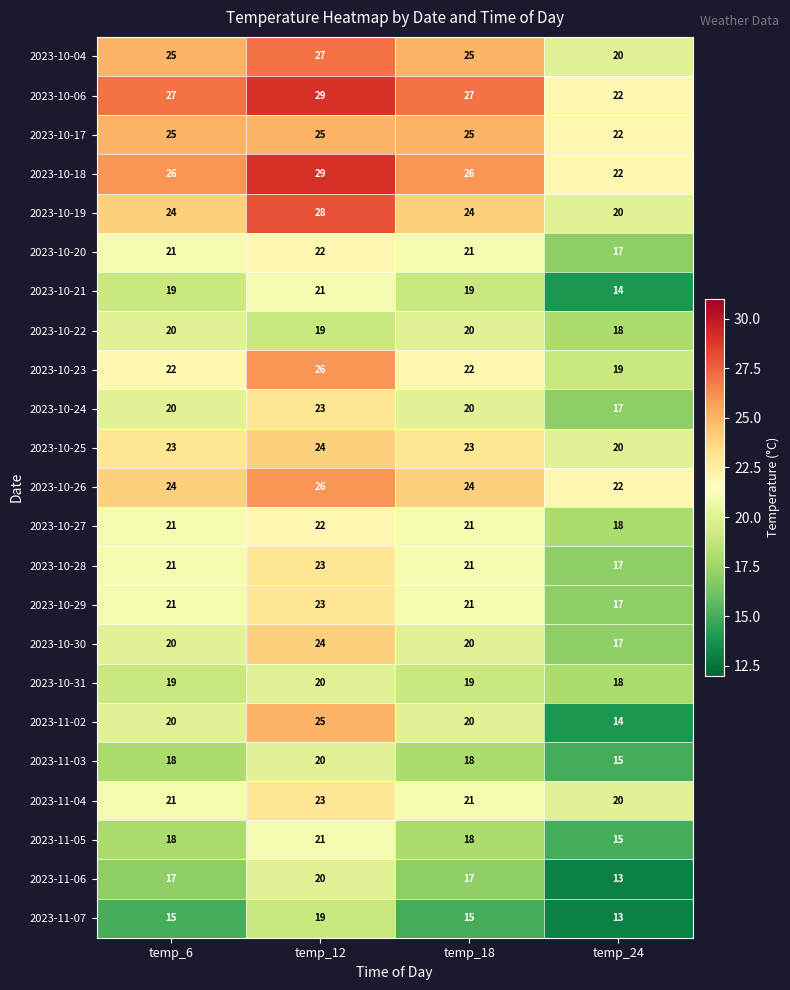

What is the minimum value shown in the chart?

13